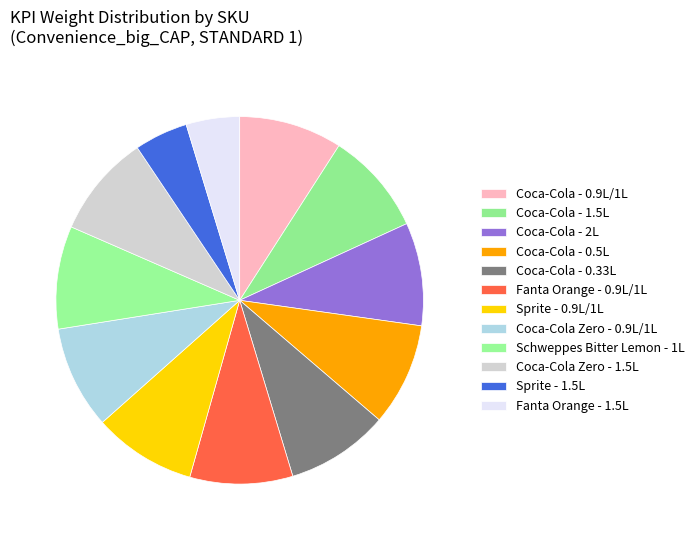

True or false: Coca-Cola - 2L accounts for 1% of the total.

False